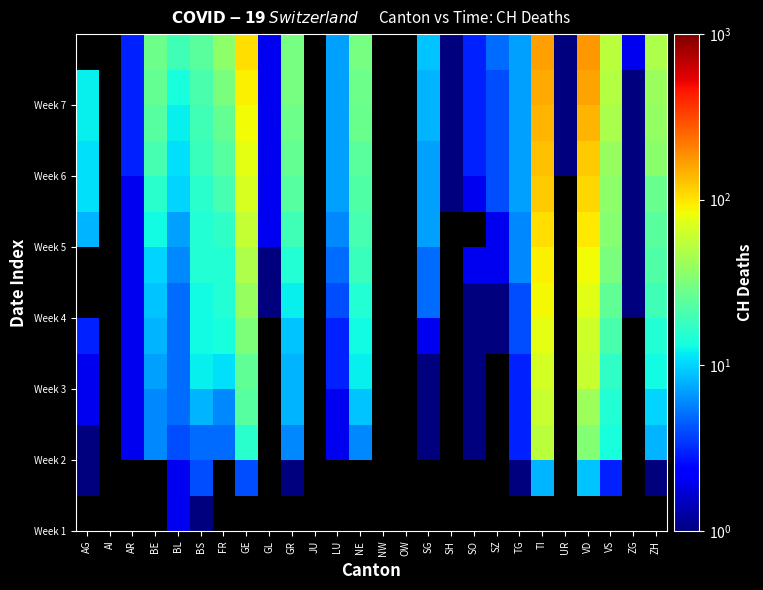

How many data points does each series have?

26